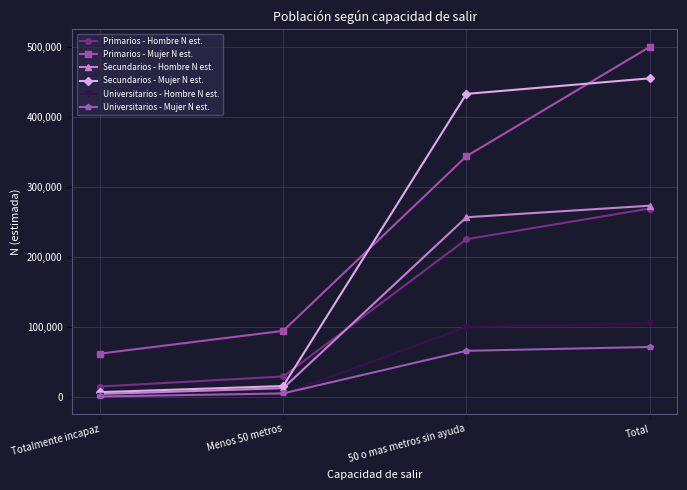

Rank the categories by Primarios - Hombre N est. value from lowest to highest.

Totalmente incapaz, Menos 50 metros, 50 o mas metros sin ayuda, Total